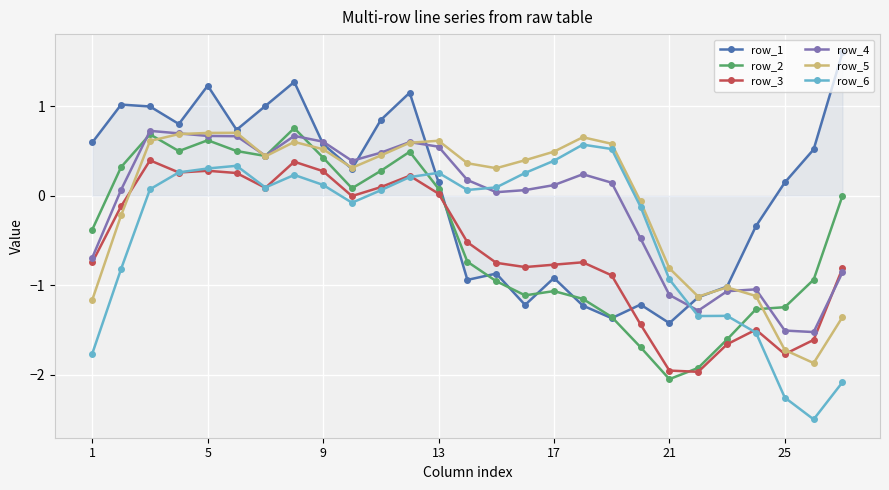

How many times do row_5 and row_3 cross each other?

2